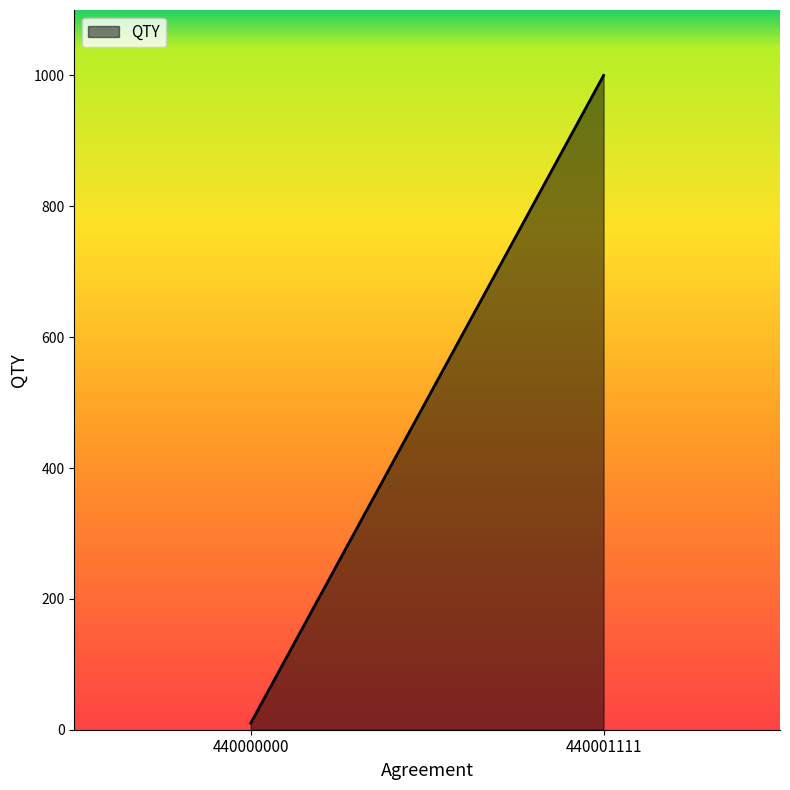

What is the minimum value shown in the chart?

10